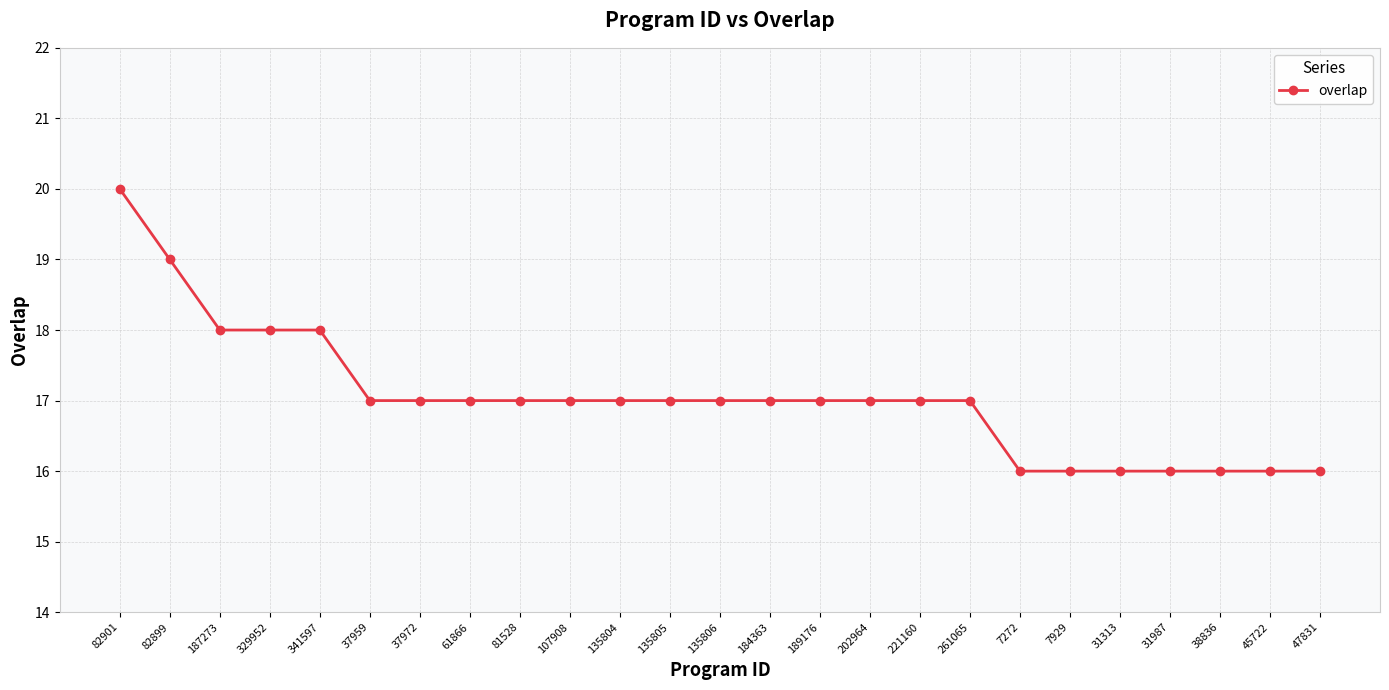

What is the change in value from 82899 to 7272?

-3